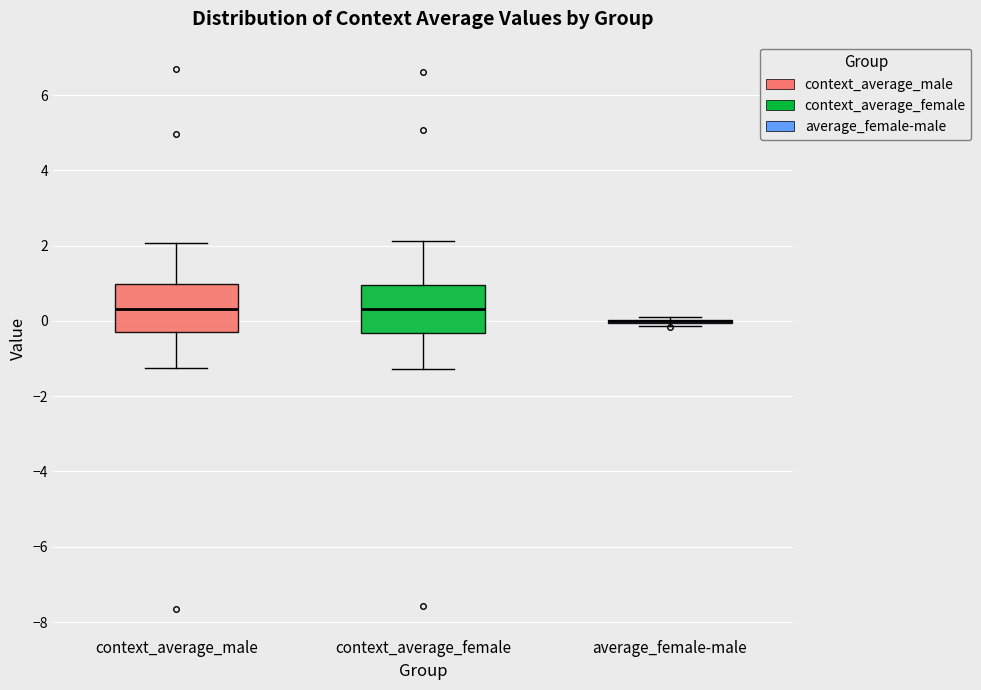

Reading left to right, transcribe this box plot: for each box, give where its median line is, the range the box spans, and where its two whiskers end, as read against the y-axis. The values are not printed on the chart, so give them approximately, as read against the axis.

context_average_male: median 0.4, box -0.2 to 1.0, whiskers -1.2 to 2.0
context_average_female: median 0.4, box -0.4 to 1.0, whiskers -1.2 to 2.2
average_female-male: box collapsed to a line at 0.0, whiskers -0.2 to 0.2